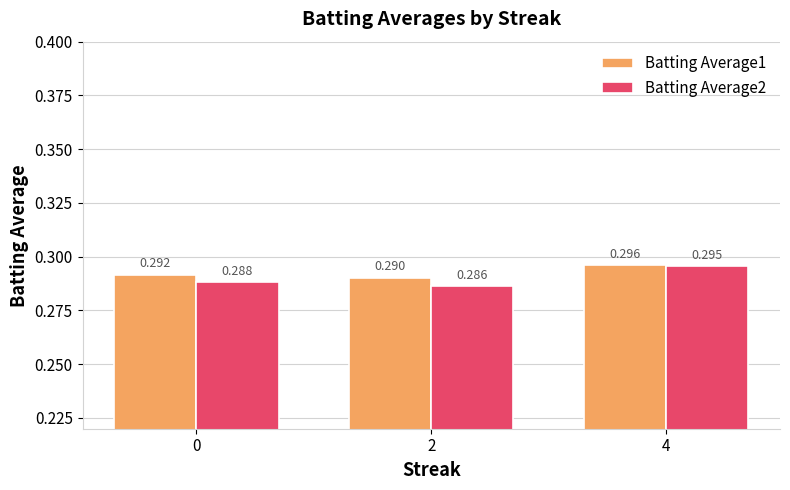

Is it true that Batting Average1 equals 0.1 at 0?

False